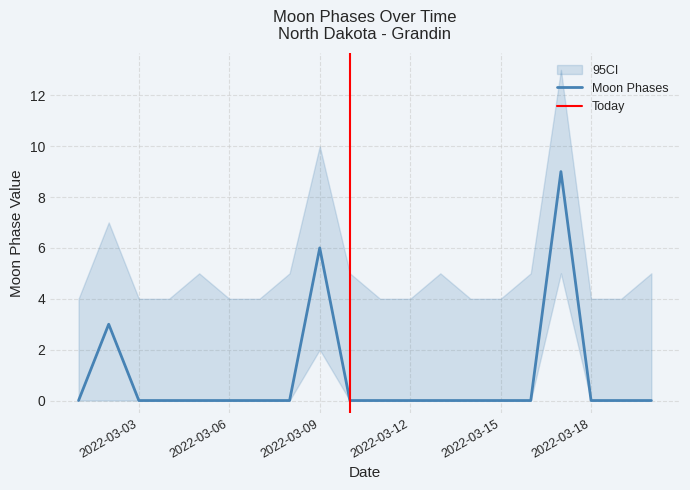

List the labels in order of value, largest first.

2022-03-17, 2022-03-09, 2022-03-02, 2022-03-01, 2022-03-03, 2022-03-04, 2022-03-05, 2022-03-06, 2022-03-07, 2022-03-08, 2022-03-10, 2022-03-11, 2022-03-12, 2022-03-13, 2022-03-14, 2022-03-15, 2022-03-16, 2022-03-18, 2022-03-19, 2022-03-20